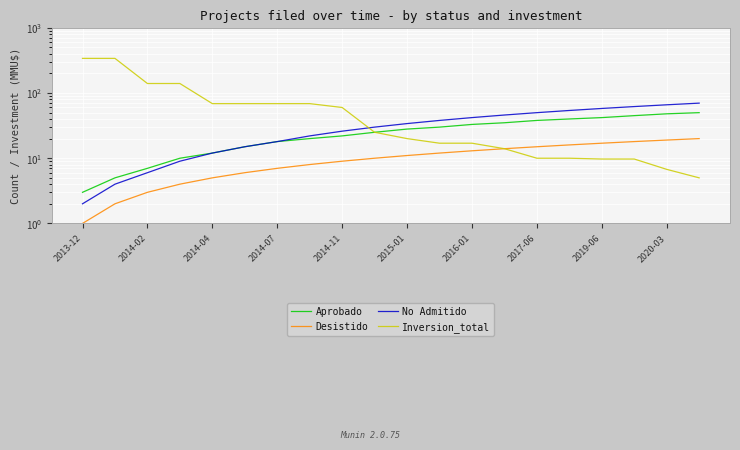

How many values in the Aprobado series are below 28?

10